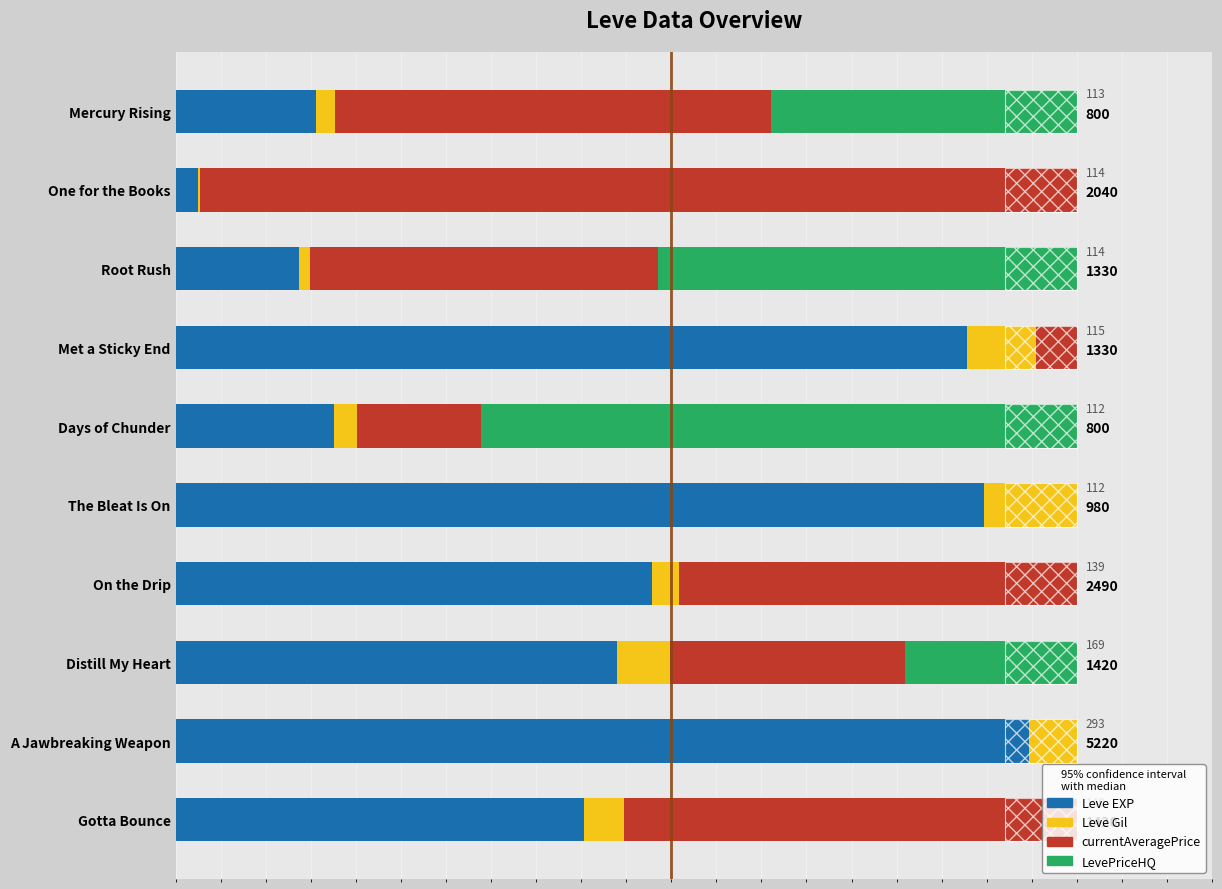

Between Mercury Rising and Distill My Heart, which series saw the biggest shift?

Leve EXP